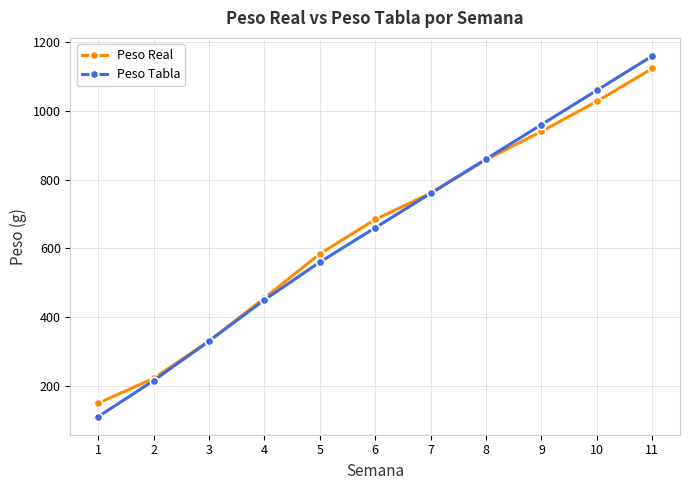

What are all the series names shown in the legend?

Peso Real, Peso Tabla